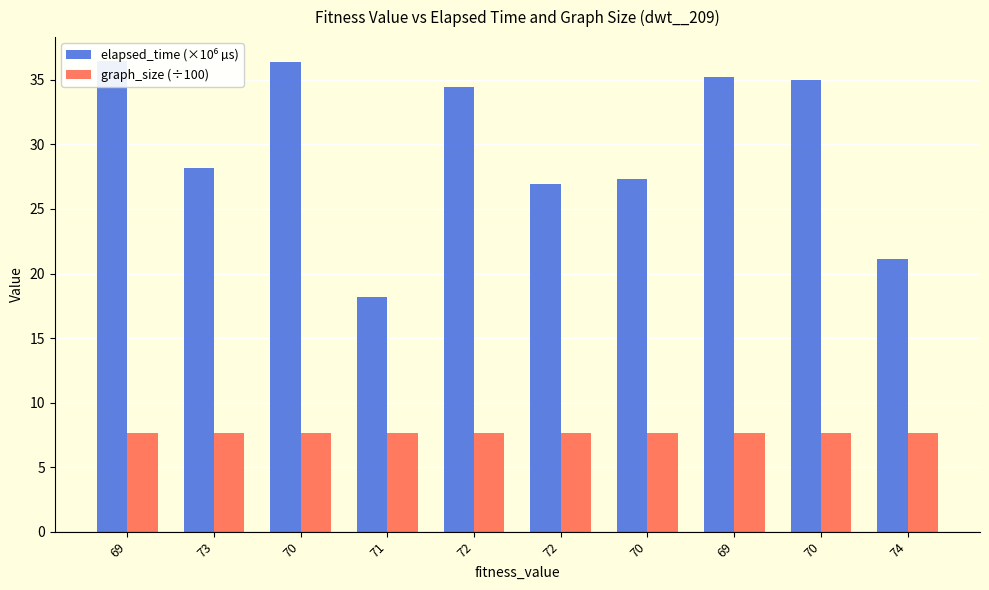

What is the minimum value shown in the chart?

7.7